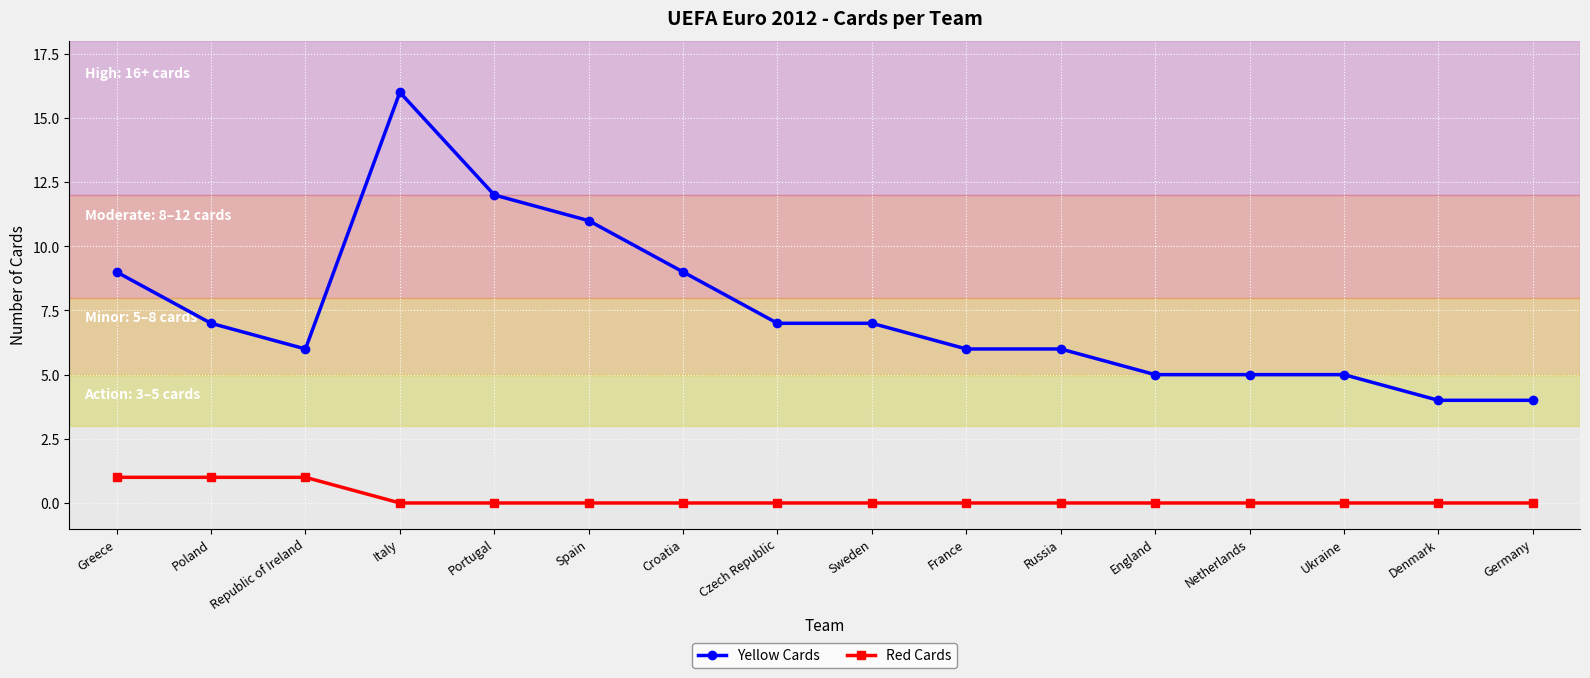

Which series has the largest range (max minus min)?

Yellow Cards